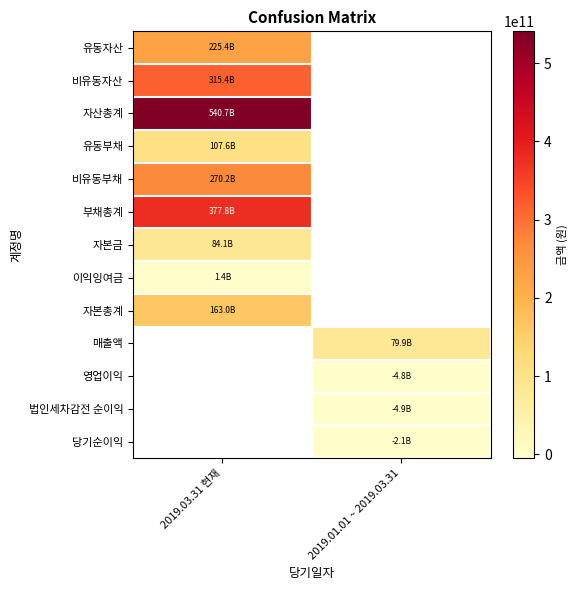

What is the minimum value for 자산총계?

540737207953.0